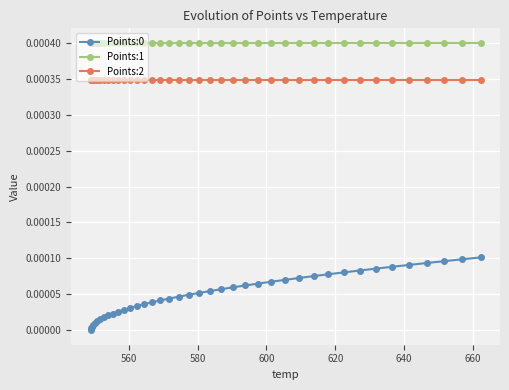

Which series has the largest total across all categories?

Points:1